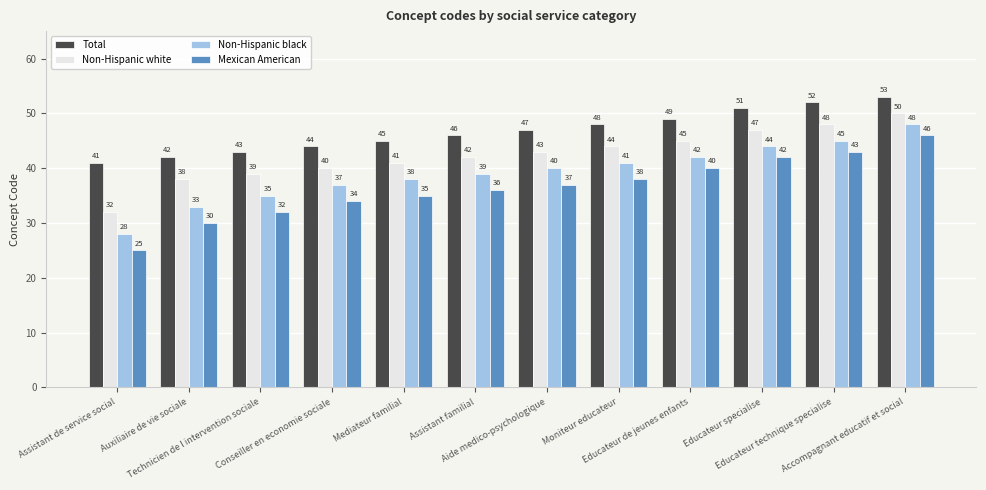

True or false: Total has a value of 75 at Assistant familial.

False